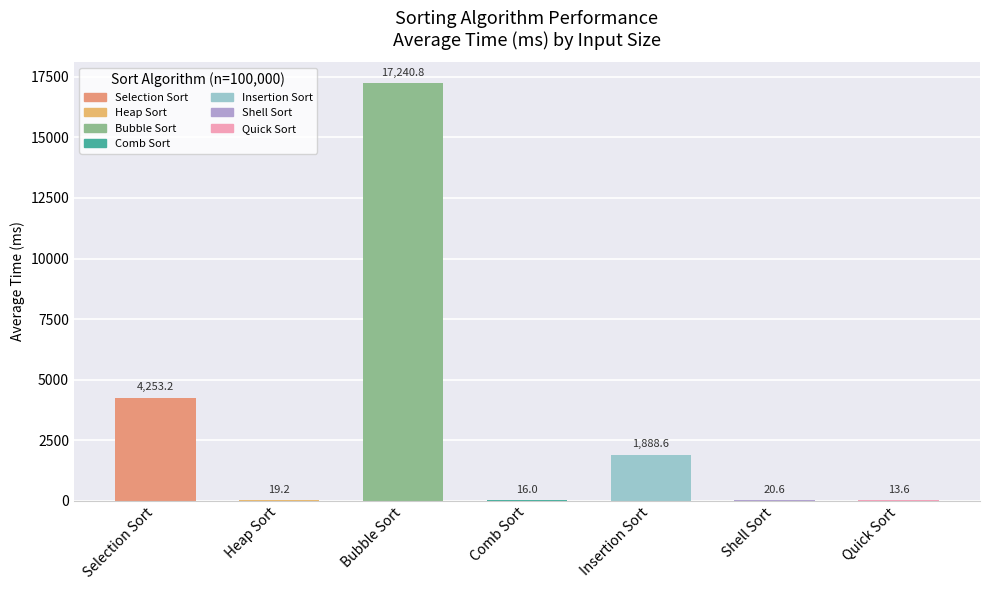

How many series are shown in this chart?

1